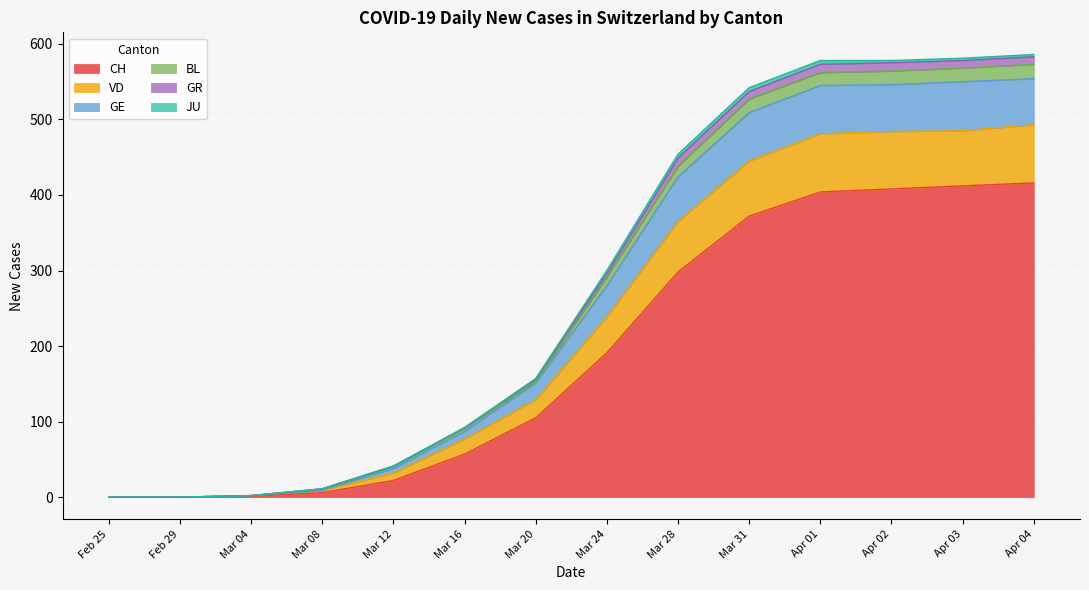

Is it true that BL equals 3 at 2020-05-05?

False